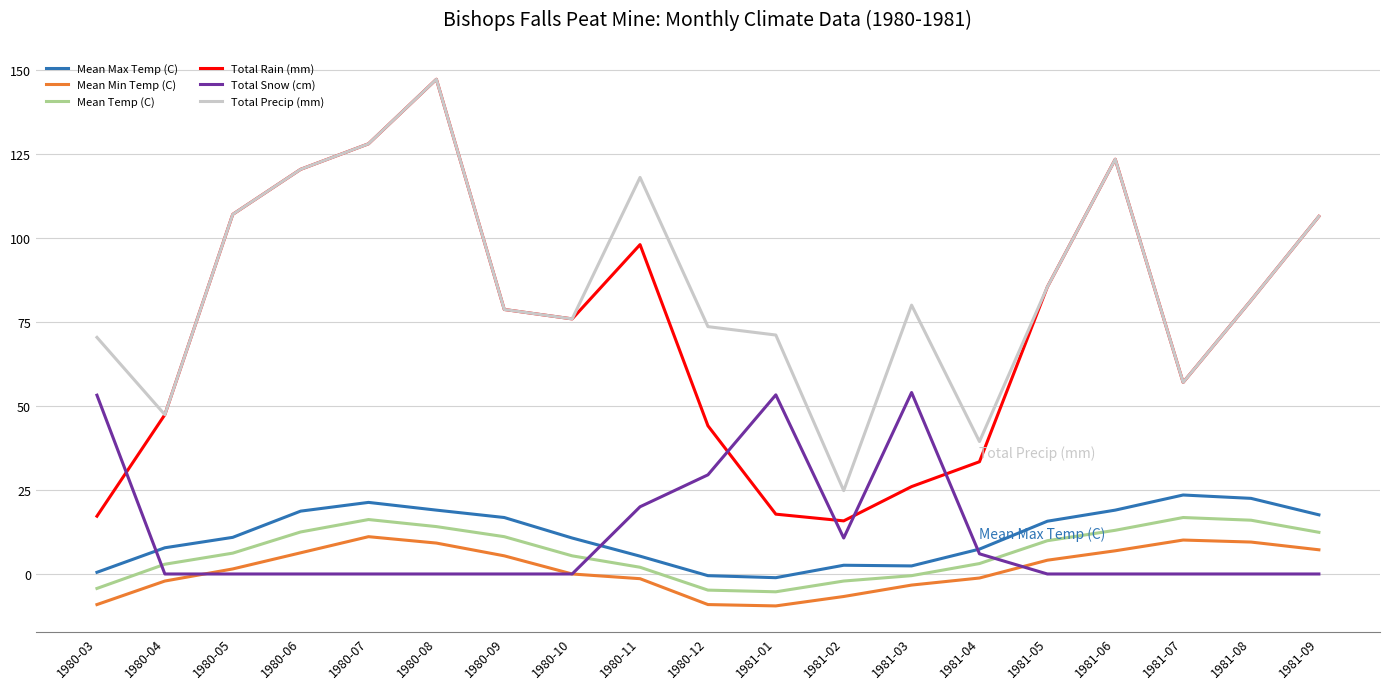

Is it true that Mean Max Temp (C) equals 16.8 at 1980-09?

True